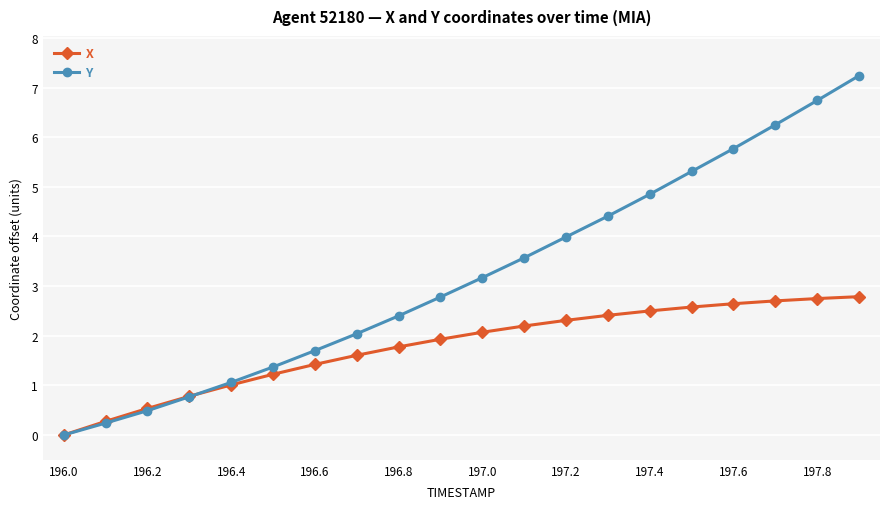

What is the sum of all X values?

35.5